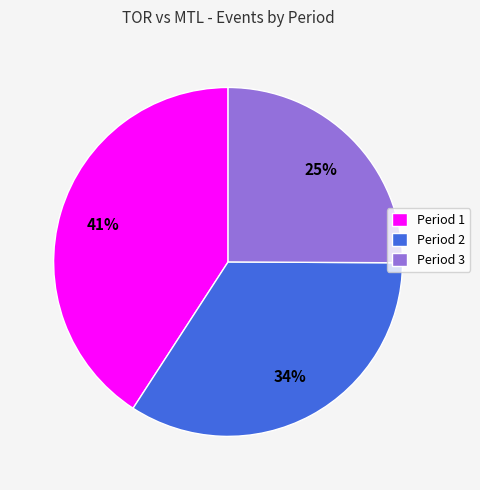

What percentage is the Period 2 slice, to the nearest percent?

34%